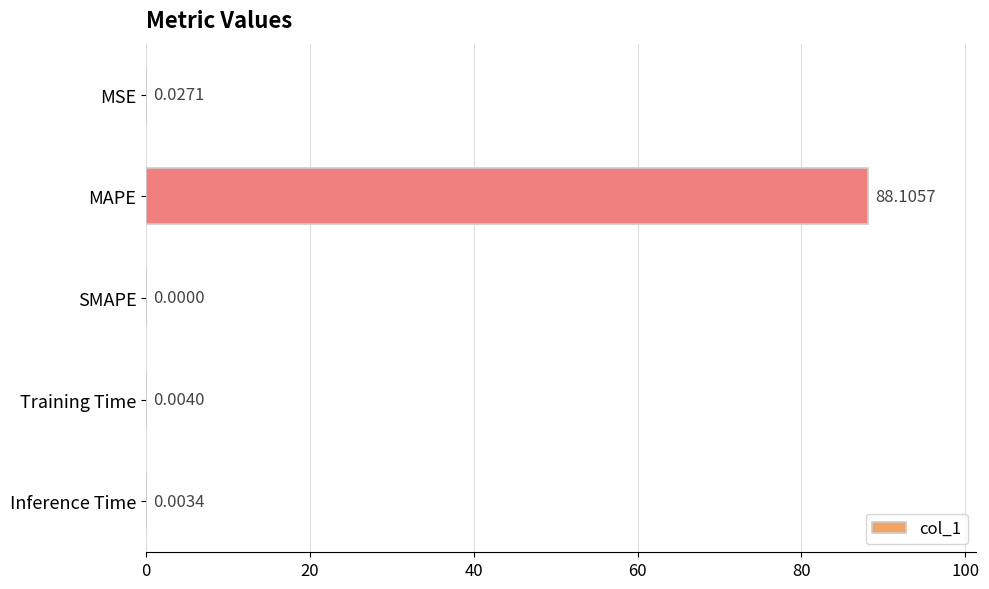

Between MSE and SMAPE, which is larger?

MSE